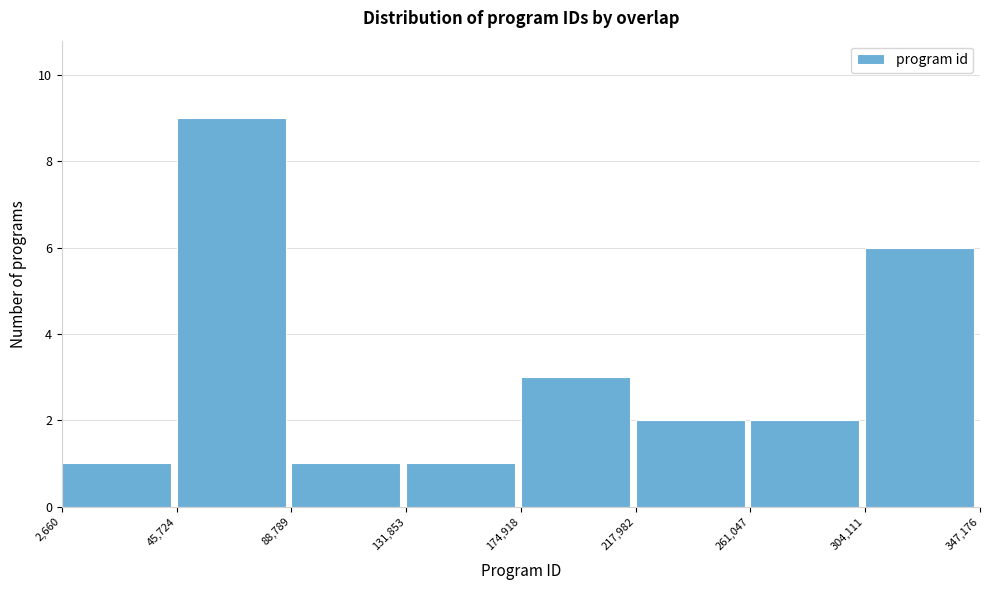

Reading left to right, transcribe this chart: for each bar, give the range it covers on the x-axis and its height. The values are not printed on the chart, so give them approximately, as read against the axis.

2,660 to 45,724: 1
45,724 to 88,789: 9
88,789 to 131,853: 1
131,853 to 174,918: 1
174,918 to 217,982: 3
217,982 to 261,047: 2
261,047 to 304,111: 2
304,111 to 347,176: 6